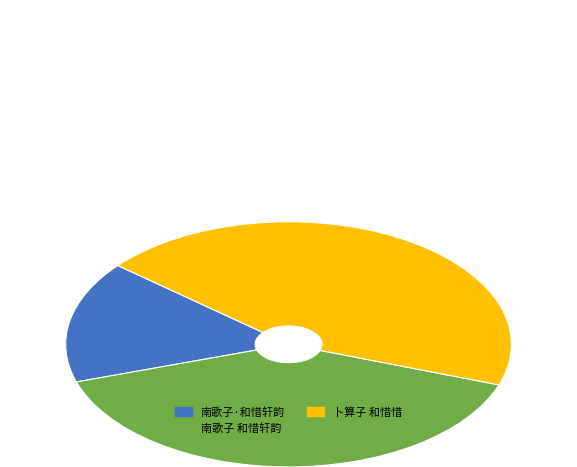

Rank the categories by value from lowest to highest.

南歌子·和惜轩韵, 南歌子 和惜轩韵, 卜算子 和惜惜